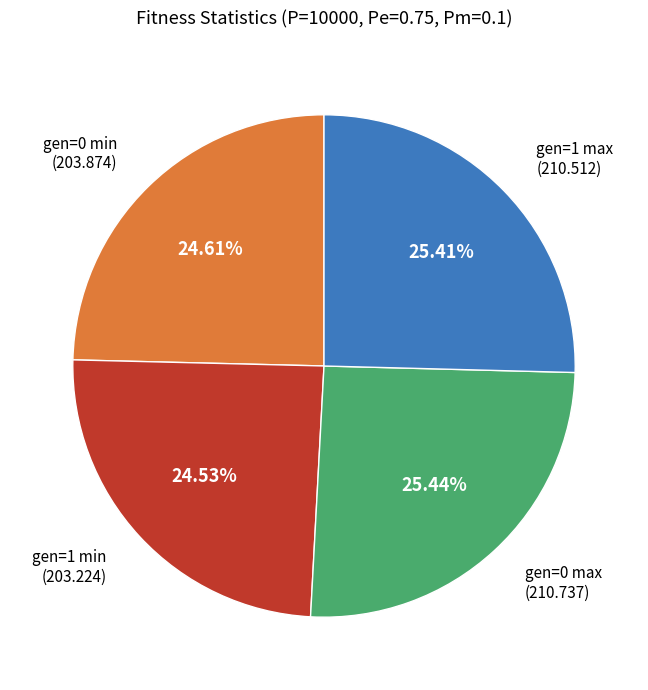

Count the number of slices in the pie.

4